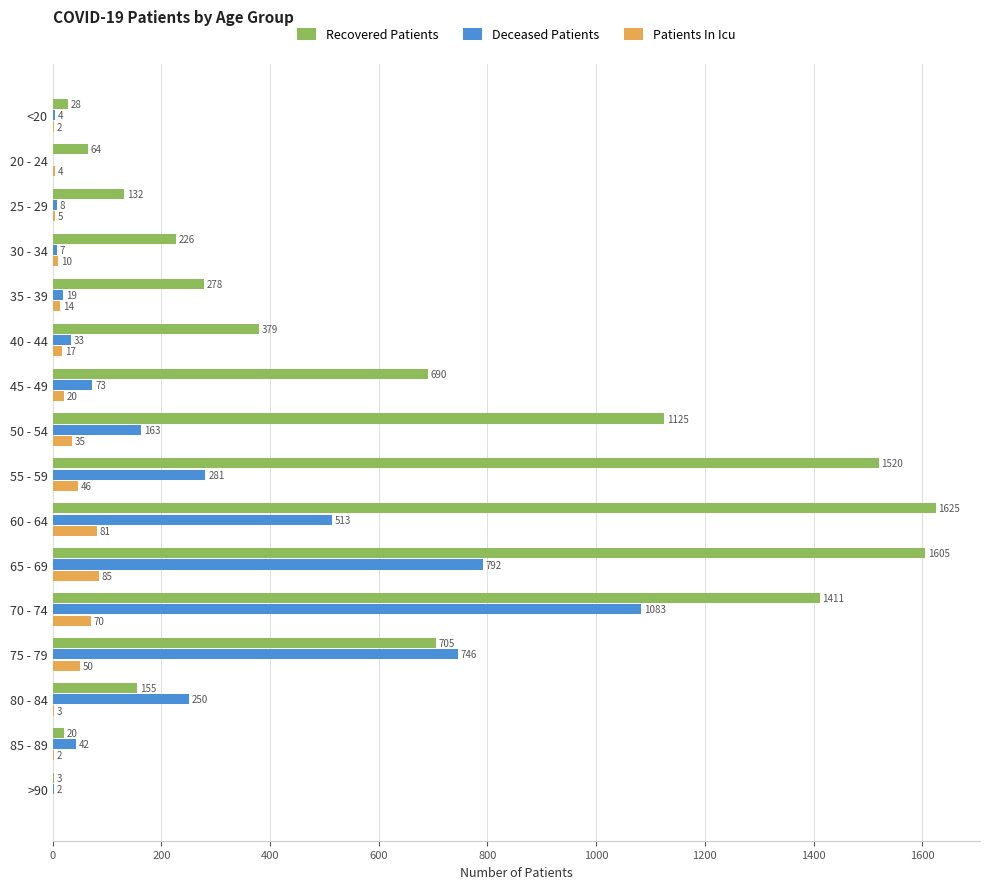

What is the sum of all Patients In Icu values?

444